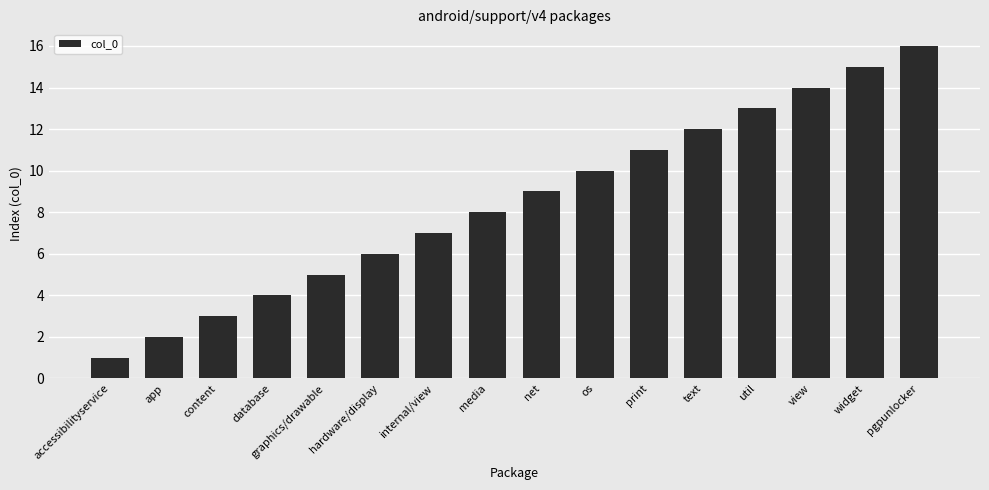

List the labels in order of value, largest first.

pgpunlocker, widget, view, util, text, print, os, net, media, internal/view, hardware/display, graphics/drawable, database, content, app, accessibilityservice